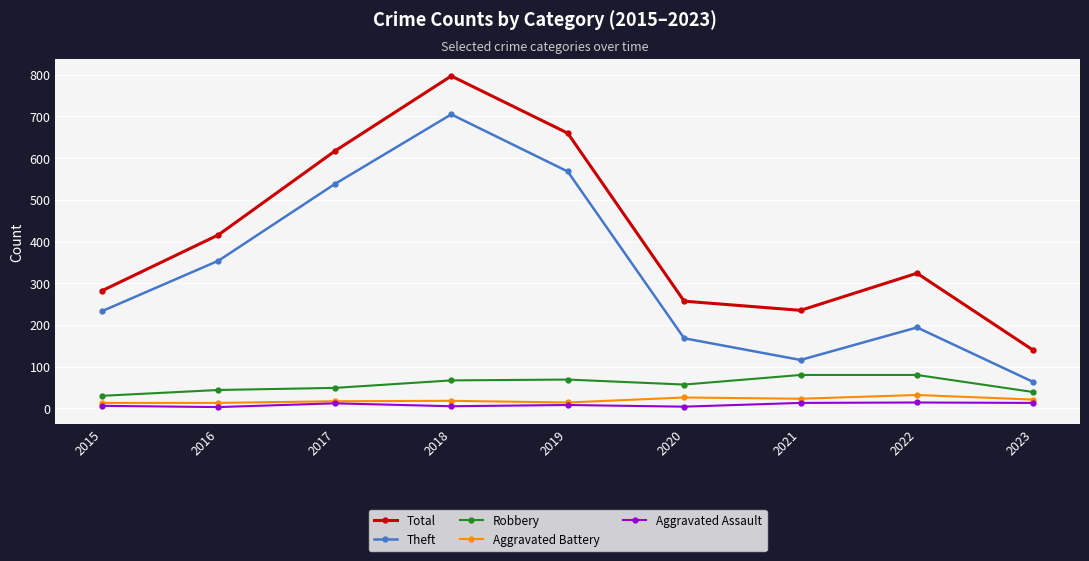

What are all the series names shown in the legend?

Total, Theft, Robbery, Aggravated Battery, Aggravated Assault